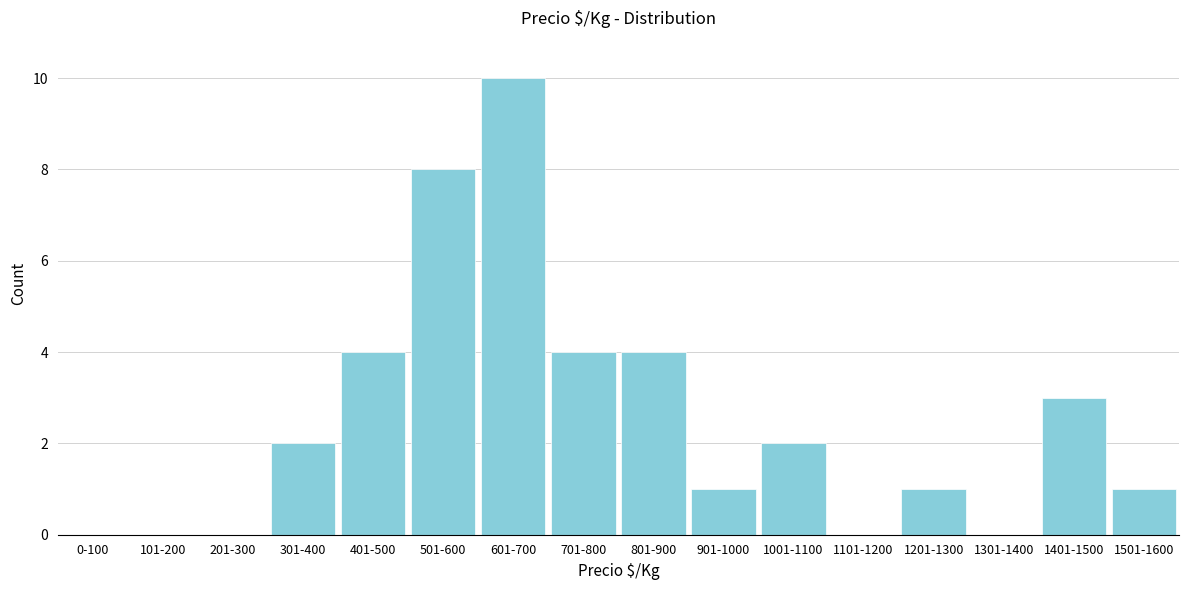

Reading left to right, transcribe all the data shown in this chart.

0-100=0	101-200=0	201-300=0	301-400=2	401-500=4	501-600=8	601-700=10	701-800=4	801-900=4	901-1000=1	1001-1100=2	1101-1200=0	1201-1300=1	1301-1400=0	1401-1500=3	1501-1600=1